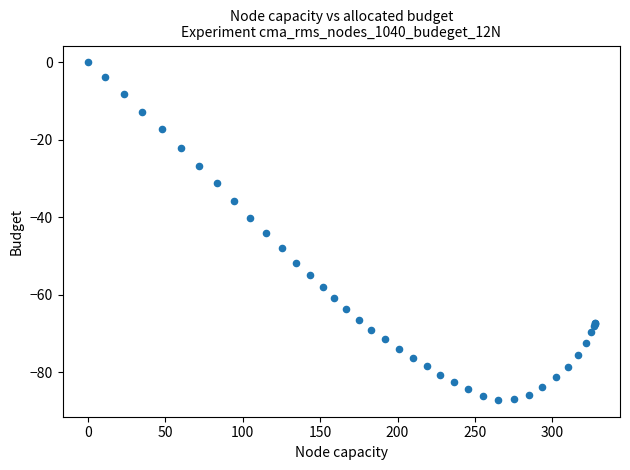

What Y value in the scatter plot is closest to -43?

-44.1